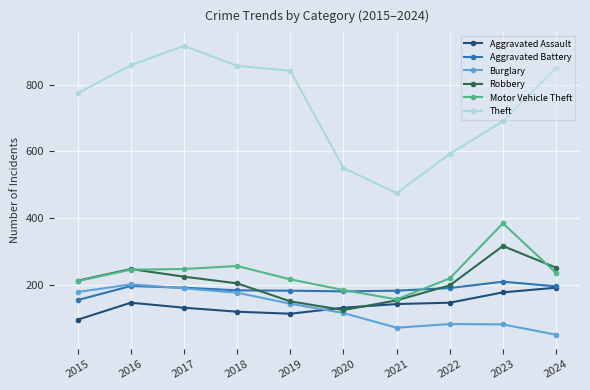

How many values in the Motor Vehicle Theft series are below 235?

5